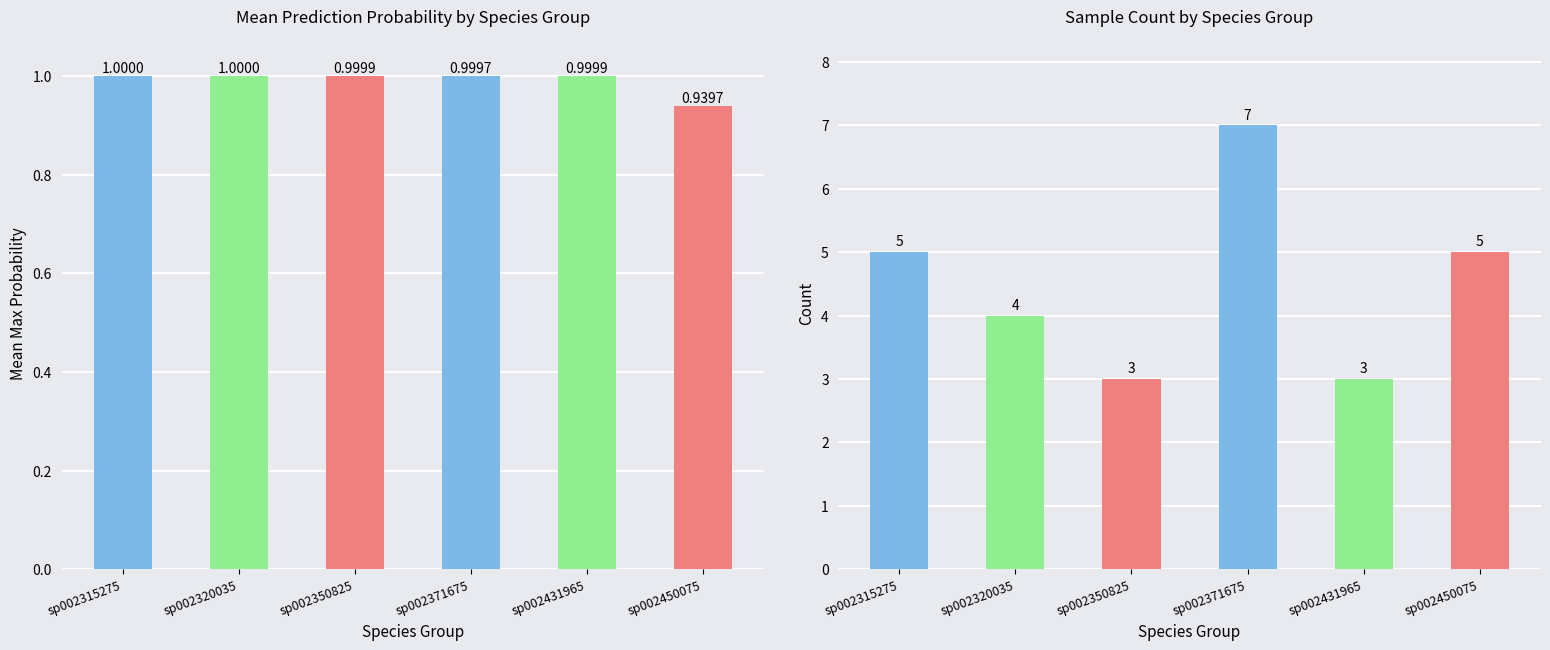

How many series are shown in this chart?

2